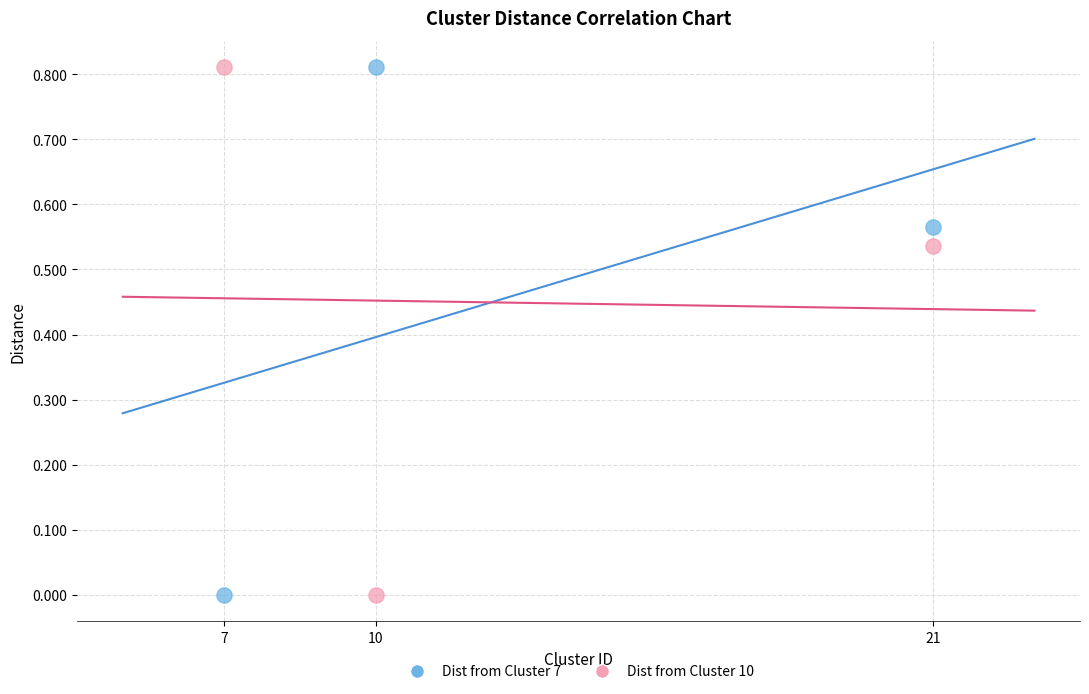

Across all data points, what is the range of X values (max minus min)?

14.0